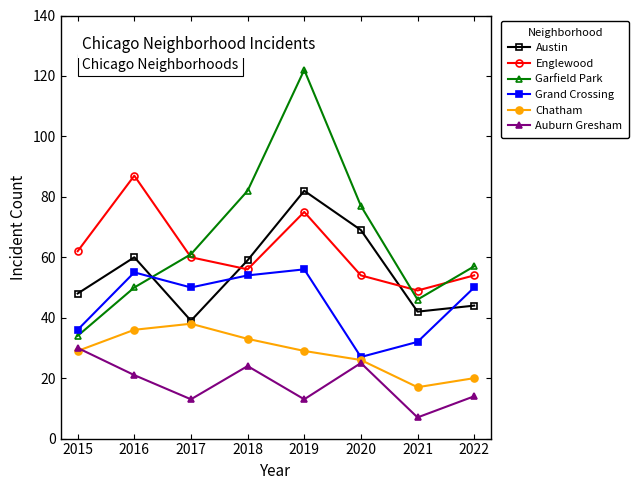

Reading left to right, extract all data points from this chart.

Austin: 48	60	39	59	82	69	42	44
Englewood: 62	87	60	56	75	54	49	54
Garfield Park: 34	50	61	82	122	77	46	57
Grand Crossing: 36	55	50	54	56	27	32	50
Chatham: 29	36	38	33	29	26	17	20
Auburn Gresham: 30	21	13	24	13	25	7	14